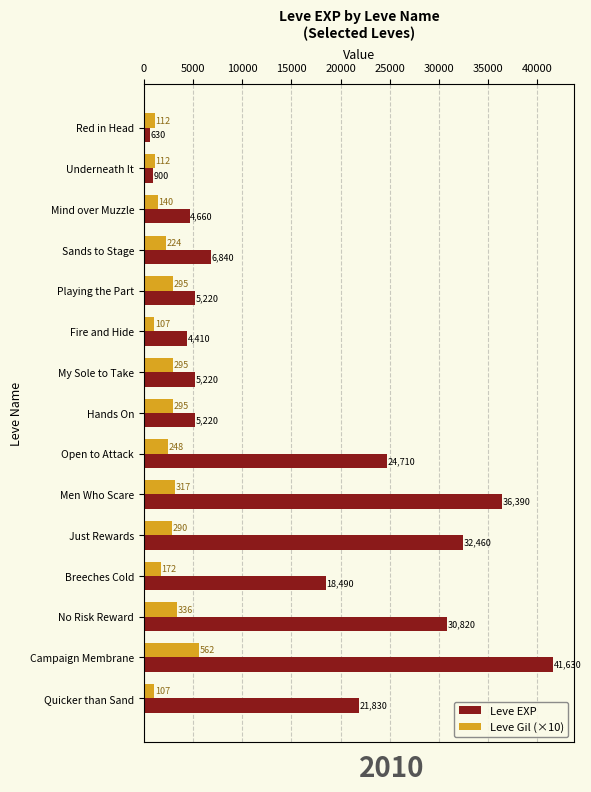

Where is Leve Gil (×10) nearest to the value 3345?

No Risk Reward